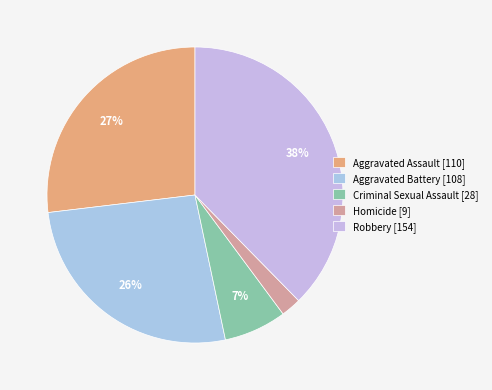

What is the largest slice in the pie chart?

Robbery